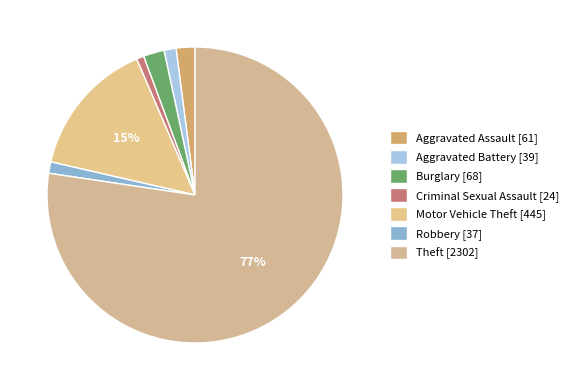

What percentage is NOT represented by Theft?

22.6%